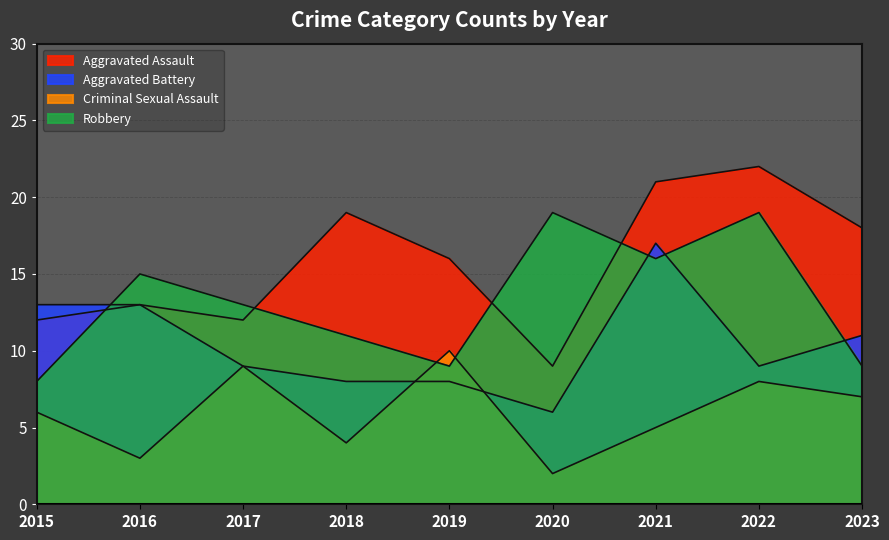

What is the difference between the Robbery values at 2021 and 2016?

1